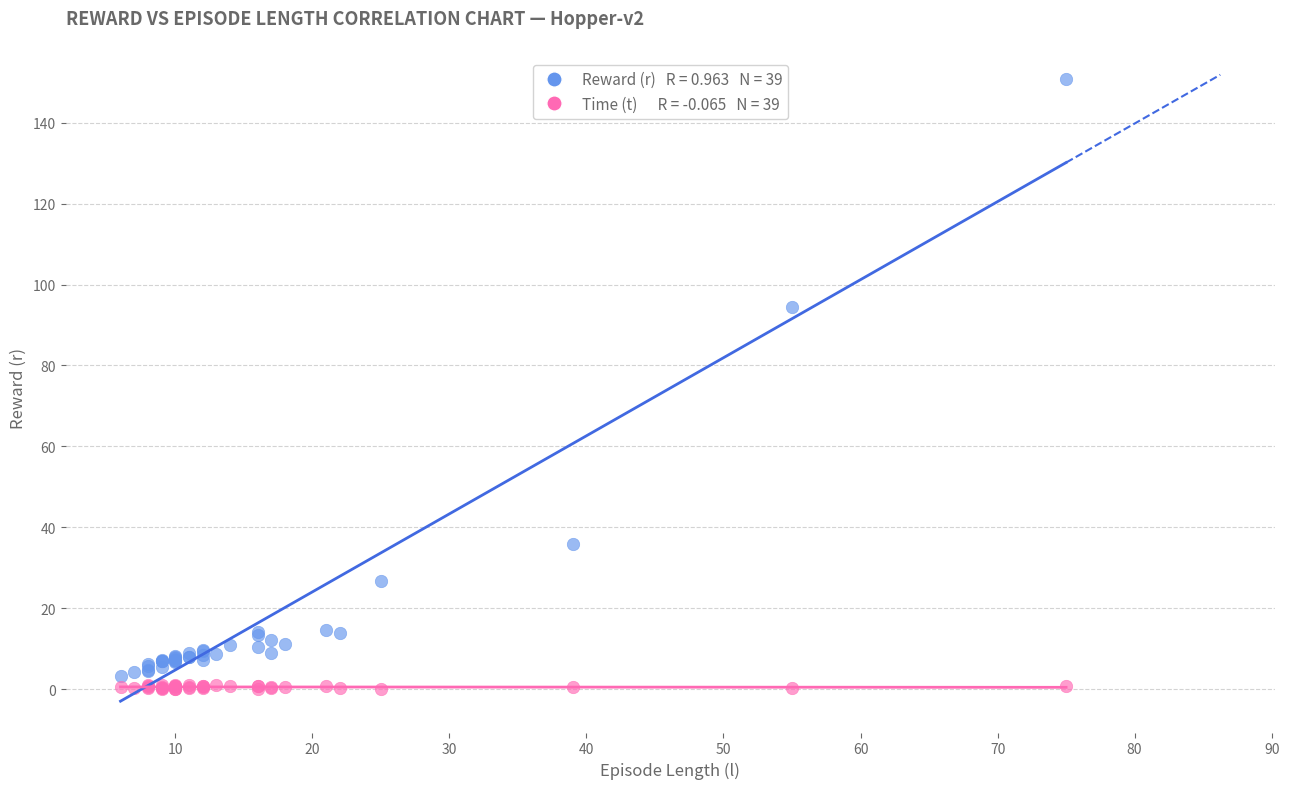

Across all series, what Y value is closest to 75?

94.4